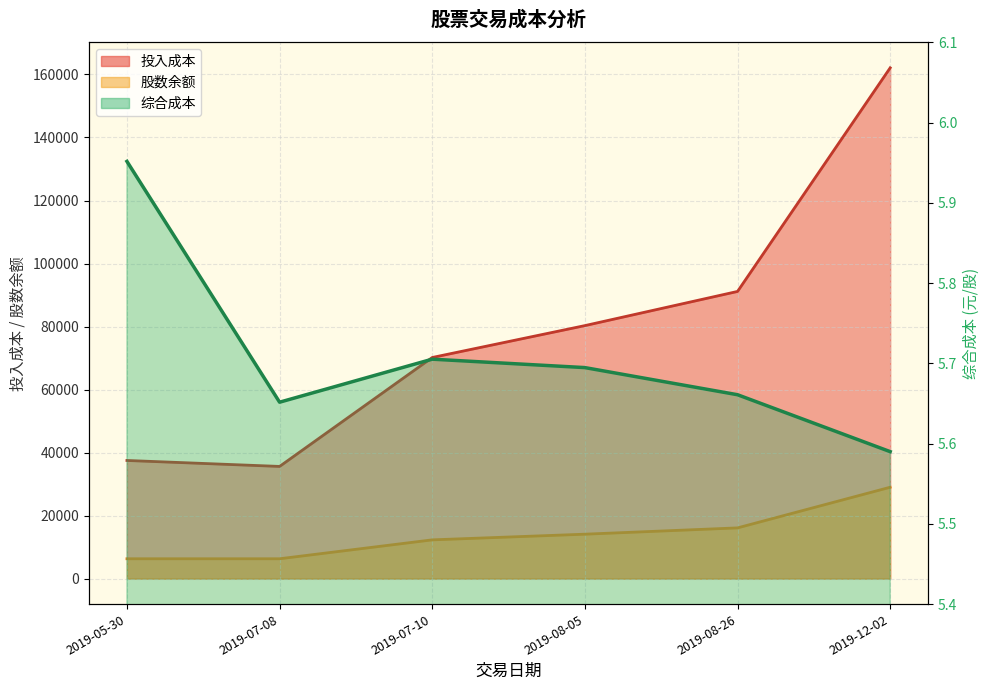

Does the chart display data point markers on the line(s)?

No